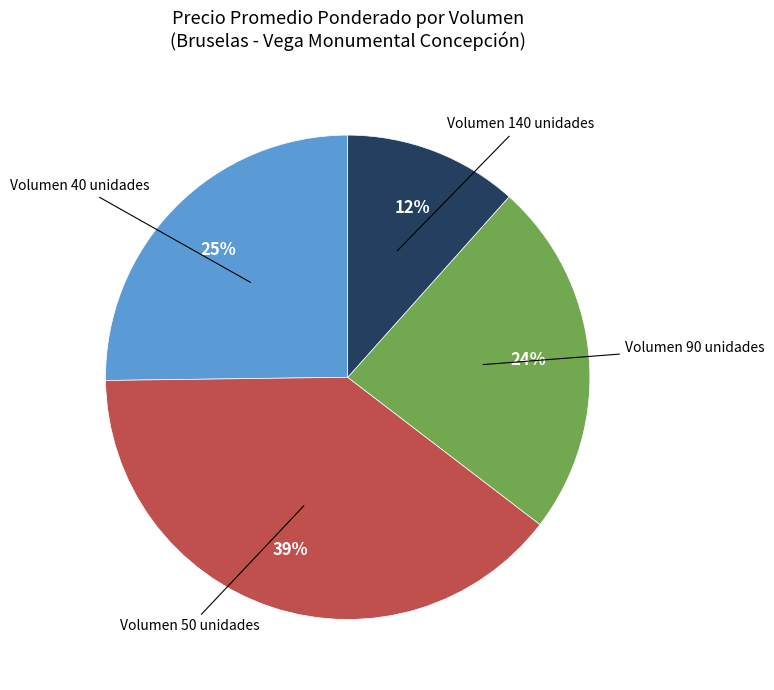

To the nearest percent, what percentage of the pie is Volumen 50 unidades?

39%